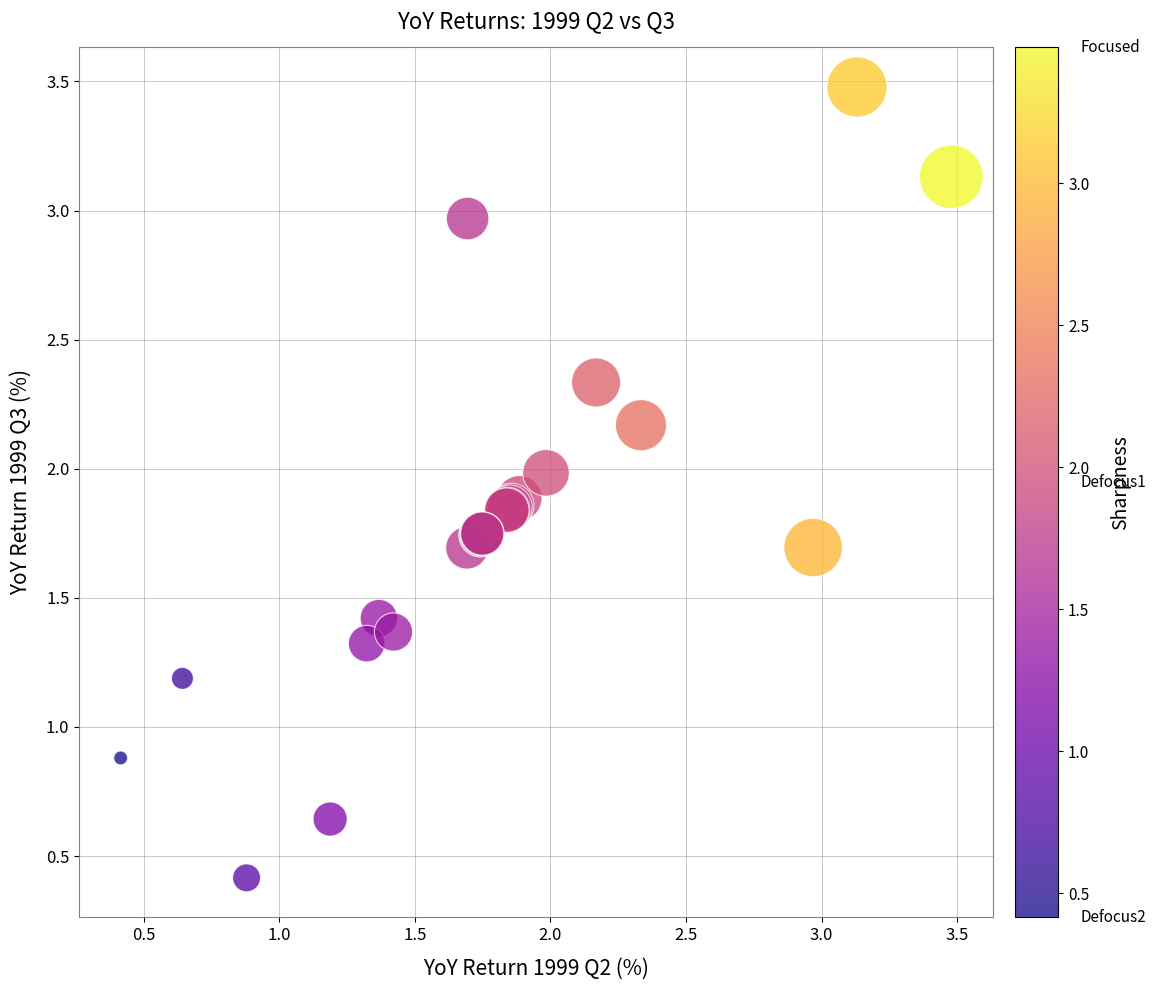

What Y value in the scatter plot is closest to 1?

0.9